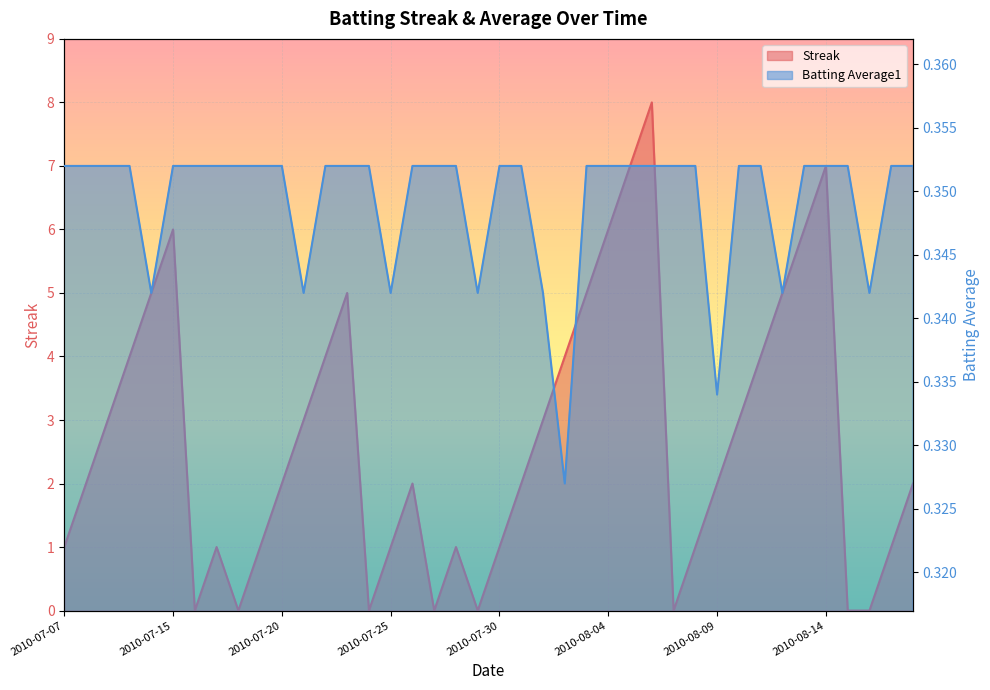

At which label is Streak closest to 4?

2010-07-10